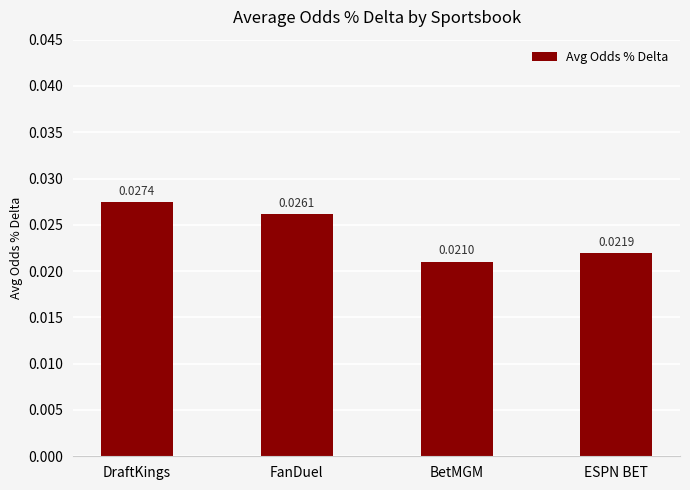

Rank the categories by value from lowest to highest.

BetMGM, ESPN BET, FanDuel, DraftKings